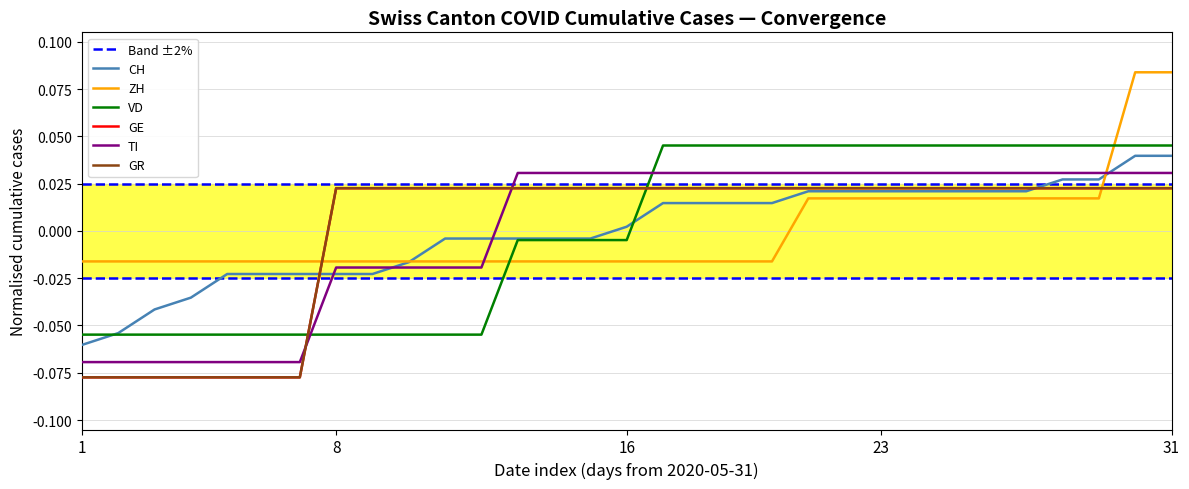

Count the number of categories in the chart.

31